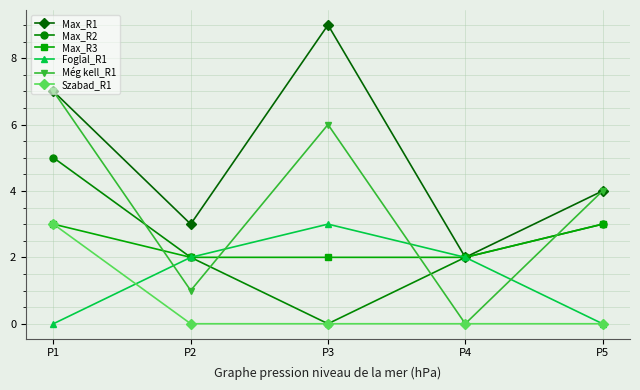

Between P2 and P5, which series saw the biggest shift?

Még kell_R1